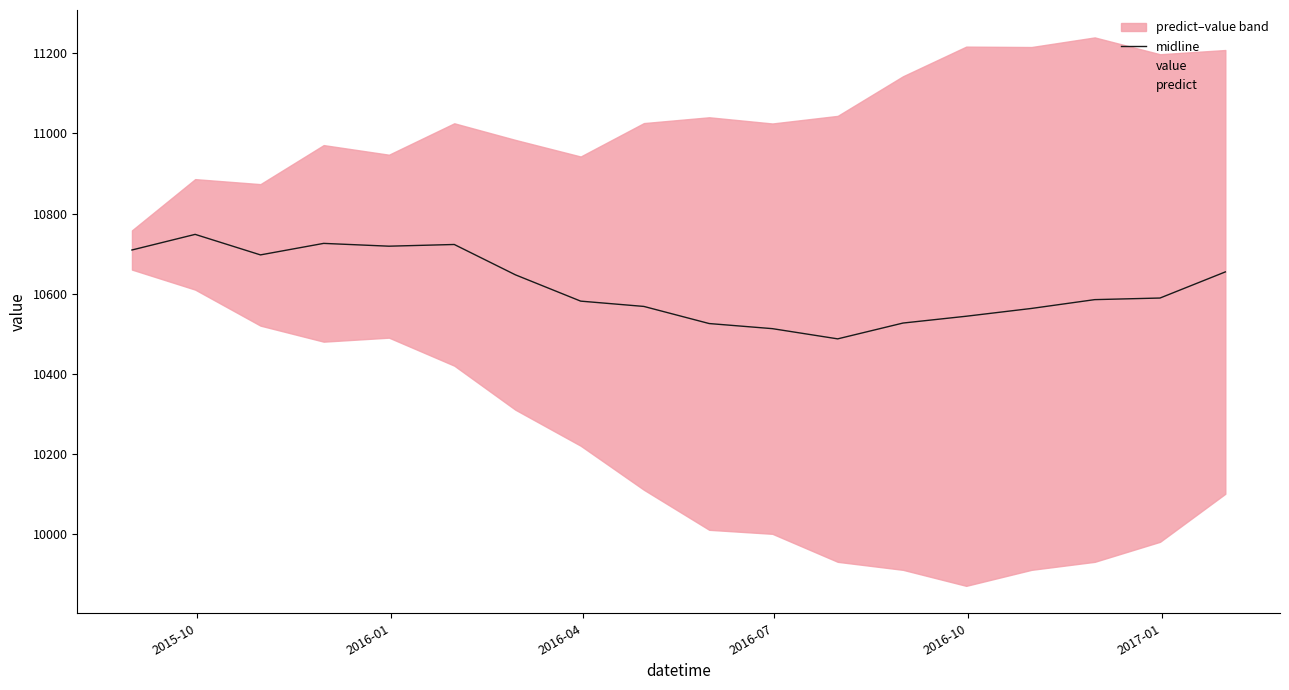

What is the maximum value for midline?

10748.0